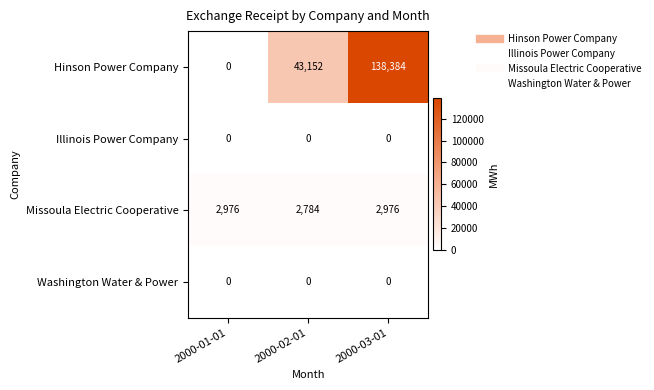

What is the difference between the maximum and second lowest values in the Hinson Power Company series?

95232